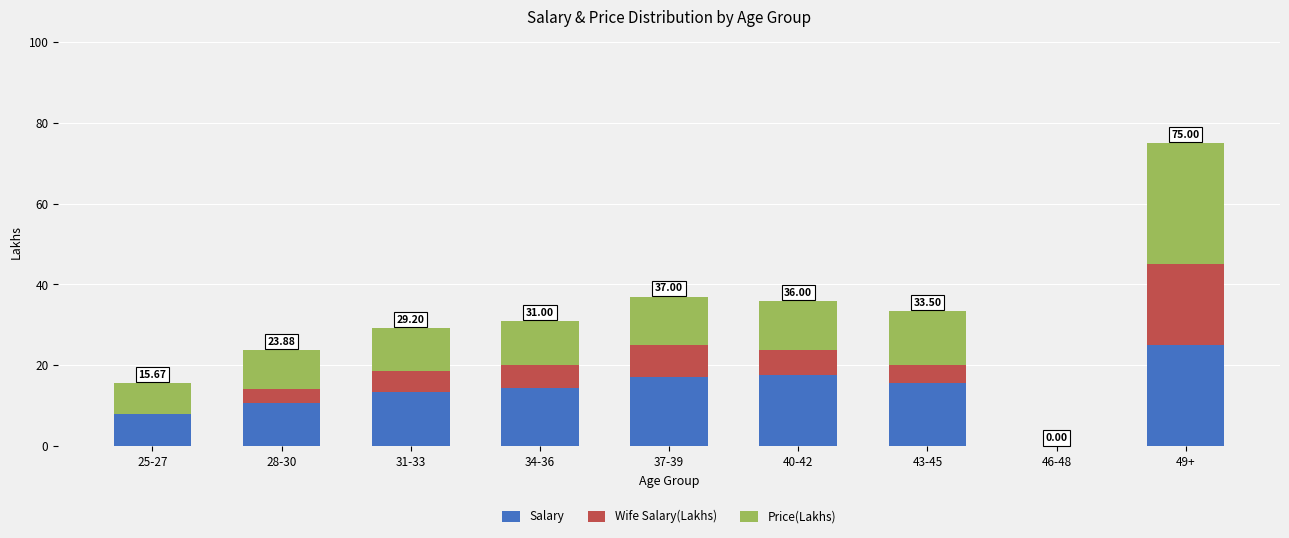

At which category is the sum across all series the highest?

49+